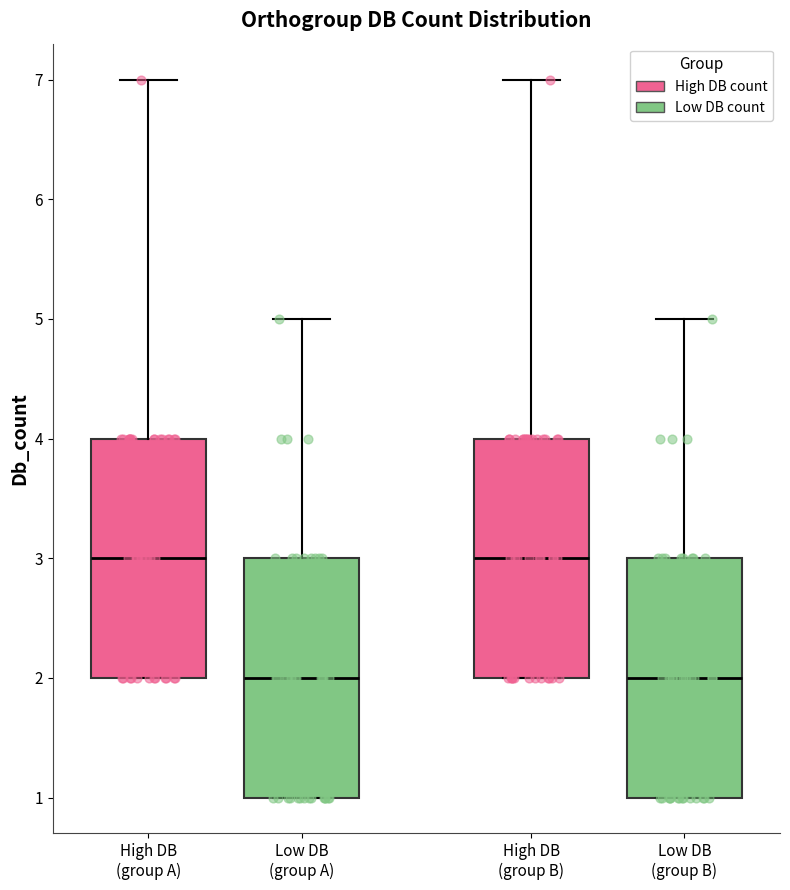

Reading left to right, transcribe this box plot: for each box, give where its median line is, the range the box spans, and where its two whiskers end, as read against the y-axis. The values are not printed on the chart, so give them approximately, as read against the axis.

High DB (group A): median 3, box 2 to 4, whiskers 2 to 7
Low DB (group A): median 2, box 1 to 3, whiskers 1 to 5
High DB (group B): median 3, box 2 to 4, whiskers 2 to 7
Low DB (group B): median 2, box 1 to 3, whiskers 1 to 5